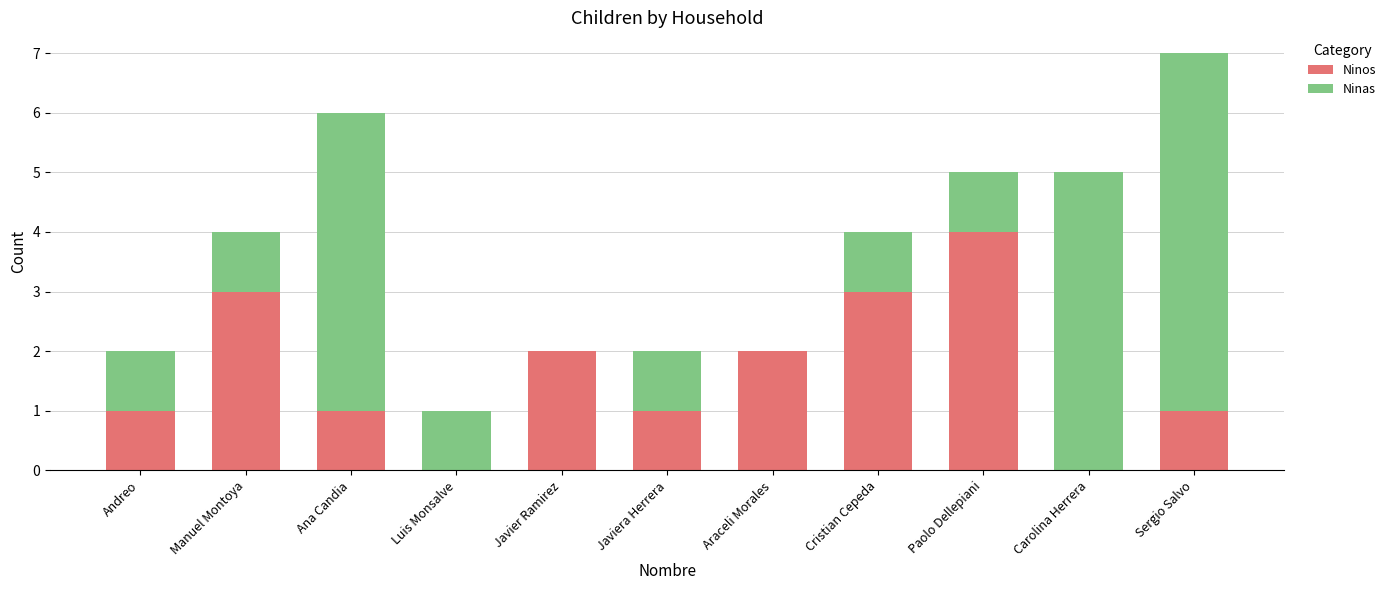

At which category is the sum across all series the highest?

Sergio Salvo